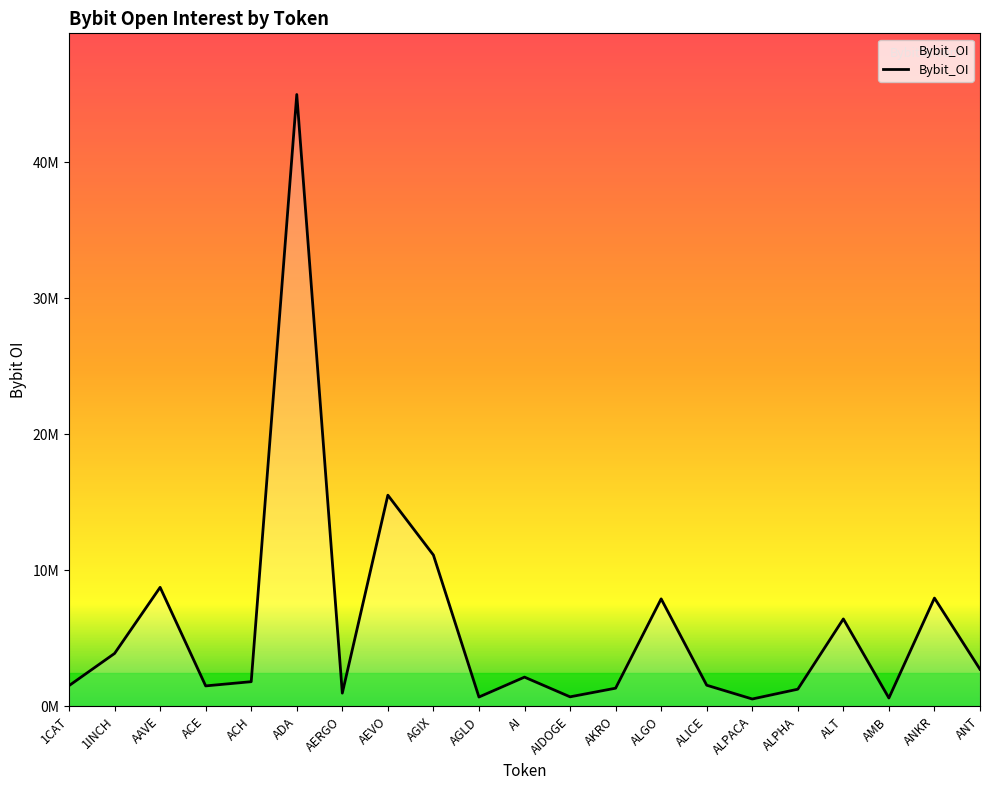

Reading left to right, what are all the values shown in this chart?

1521306	3889976	8752282	1504144	1814269	44992542	971639	15528349	11125801	685258	2148829	700242	1335449	7903954	1553987	540675	1260755	6427466	613771	7961913	2725633